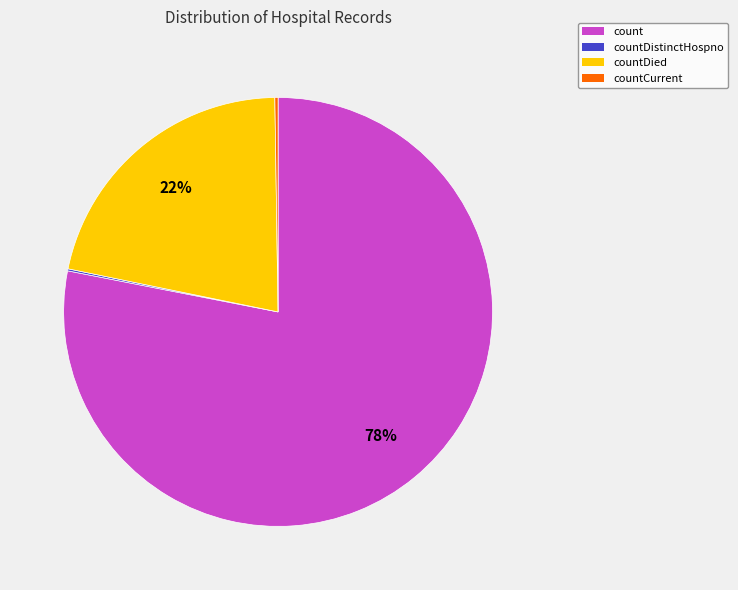

Is the sum of countDied and count greater than half?

Yes